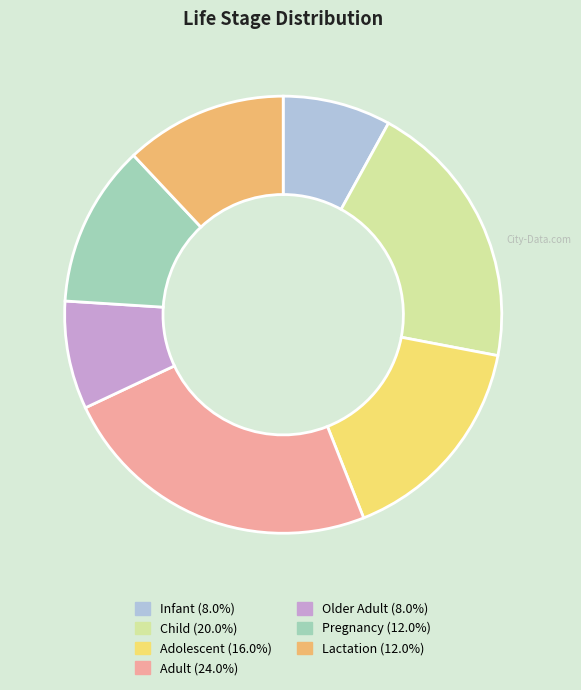

Which category has the biggest portion of the pie?

Adult